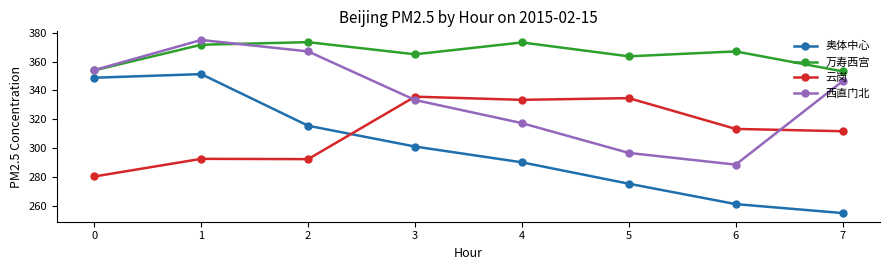

What is the difference between the highest and lowest values at 4?

82.9